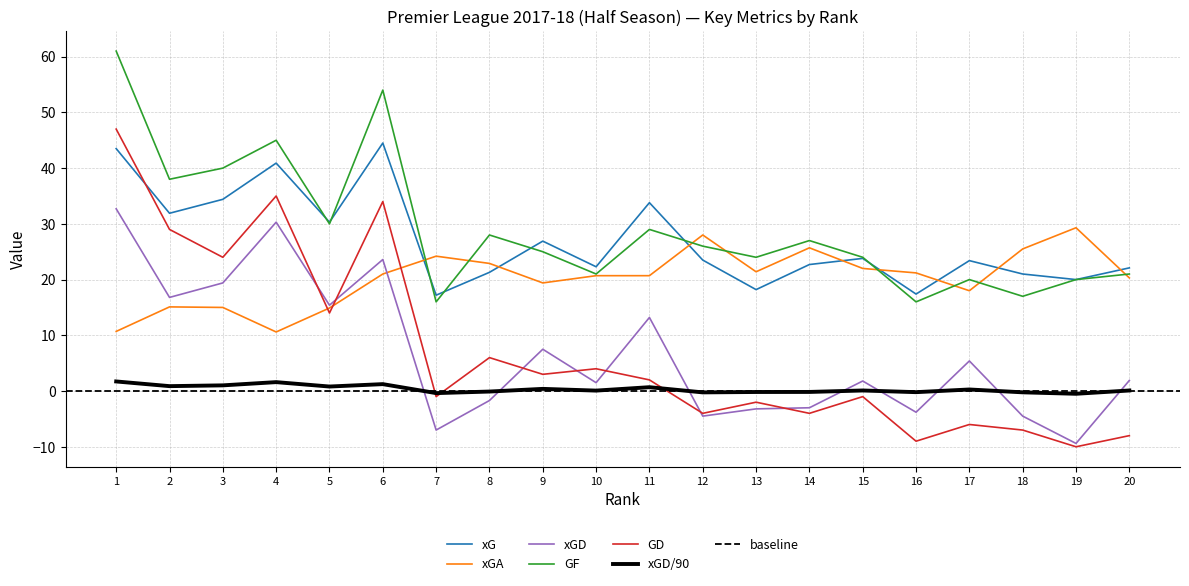

The xGD series shows -4.5 at 18. True or false?

True